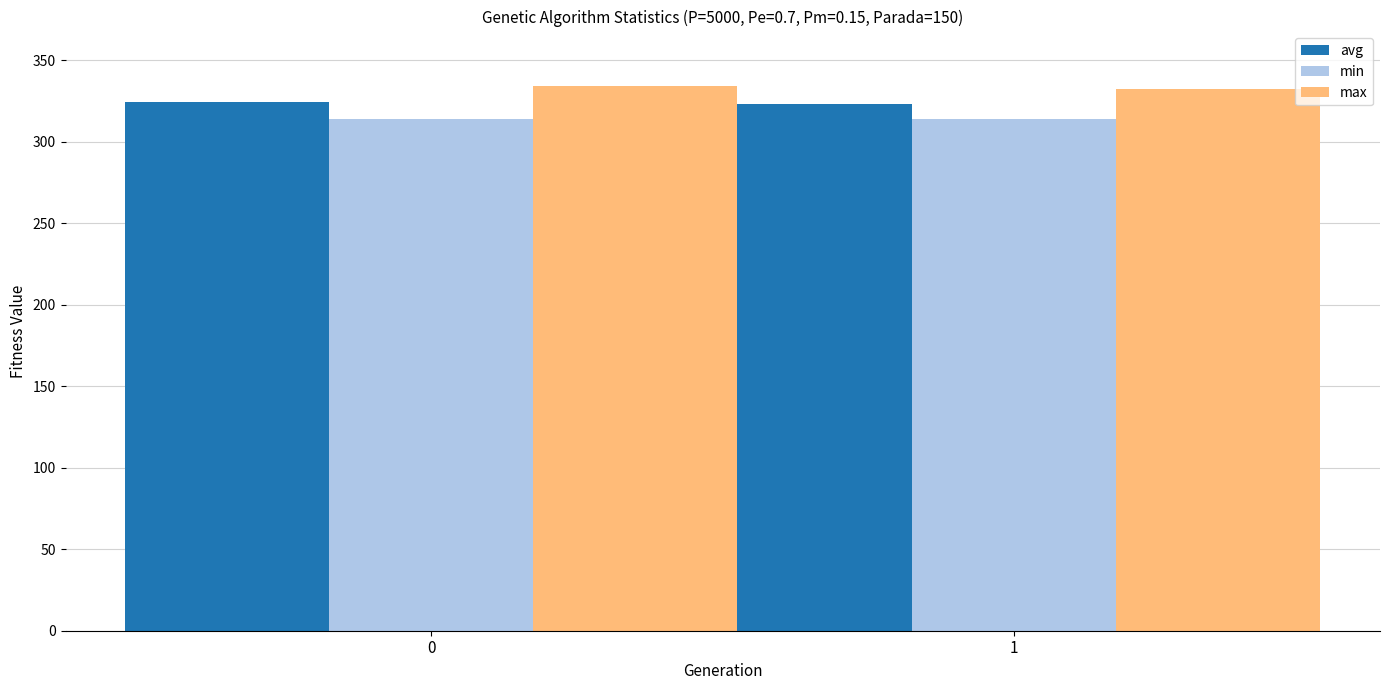

What is the difference between the highest and lowest values at 0?

20.2